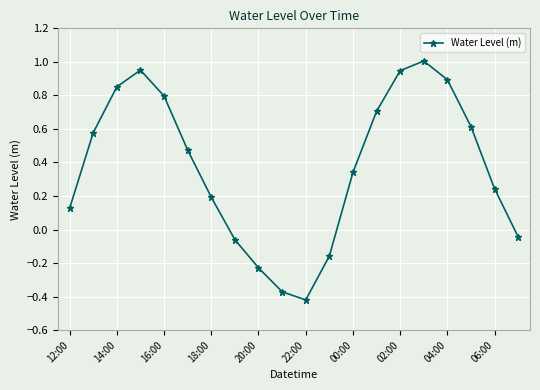

How many points are lower than both their immediate neighbors (excluding endpoints)?

1